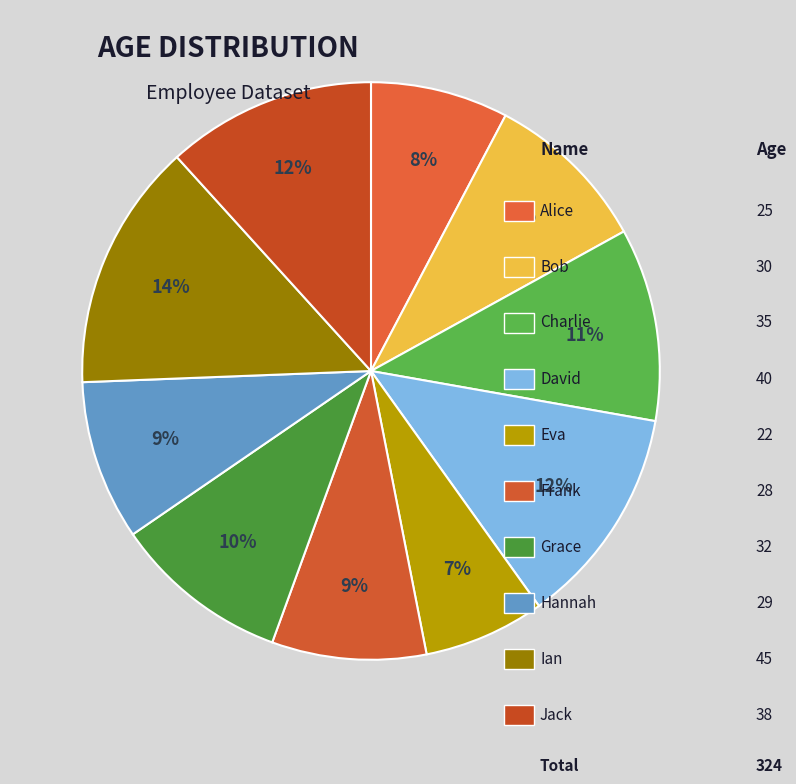

Rank the categories by value from lowest to highest.

Eva, Alice, Frank, Hannah, Bob, Grace, Charlie, Jack, David, Ian